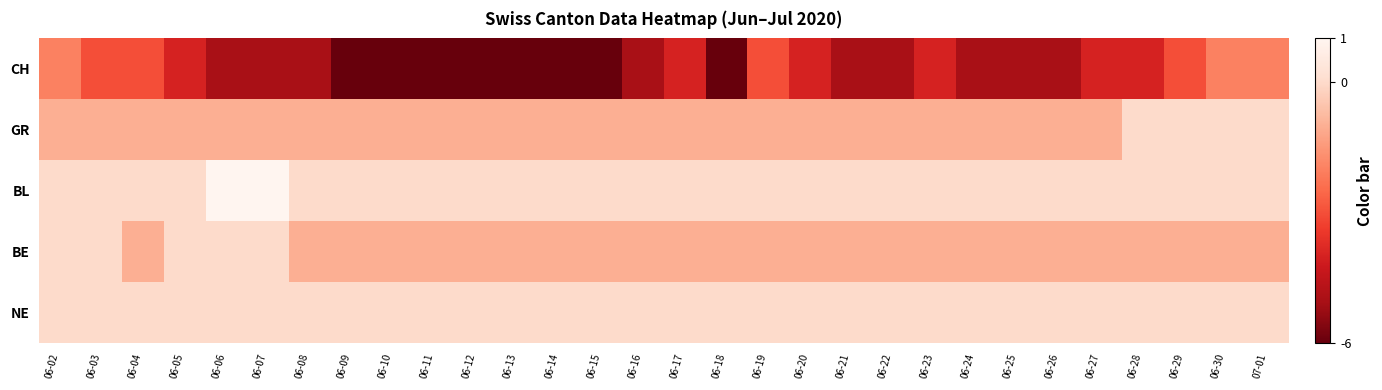

Count the number of data series in this chart.

5